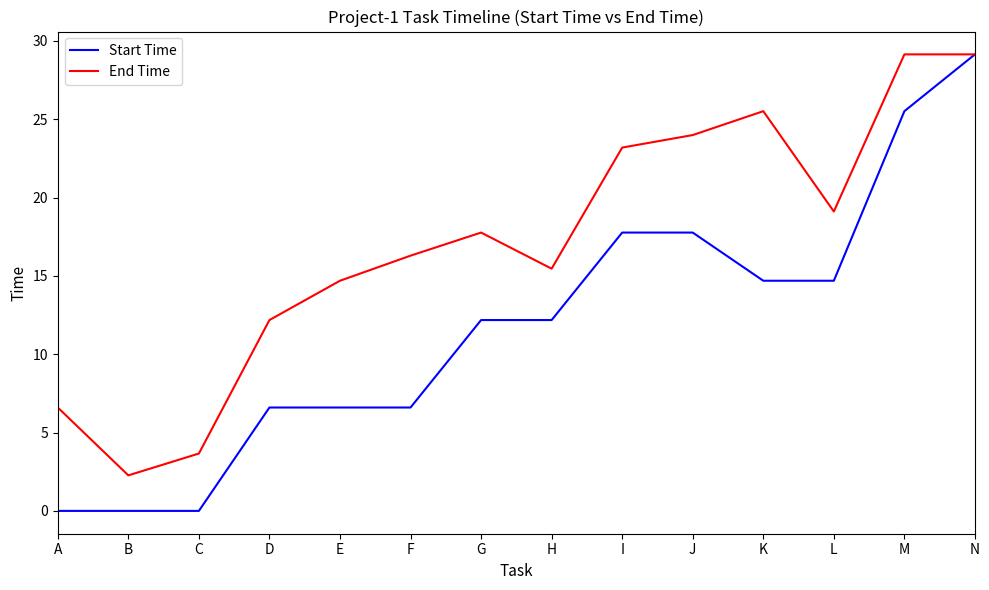

Does the chart have visible grid lines?

No